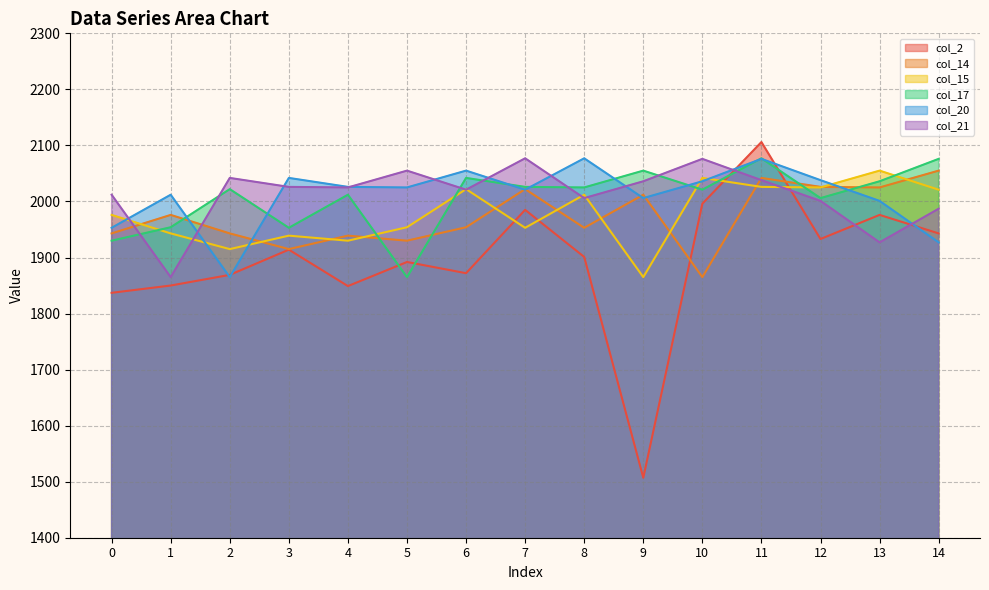

How many values in the col_21 series are below 2025?

7